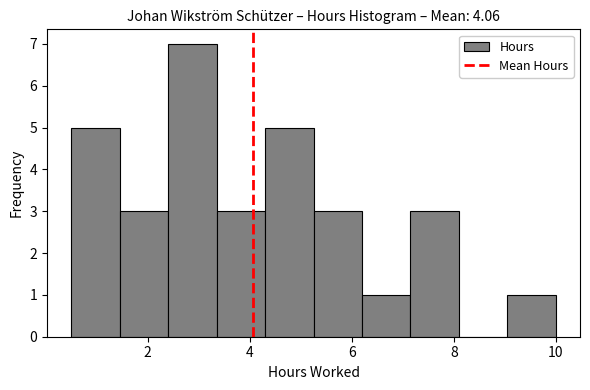

Which range on the x-axis has the tallest bar?

2.40 to 3.35